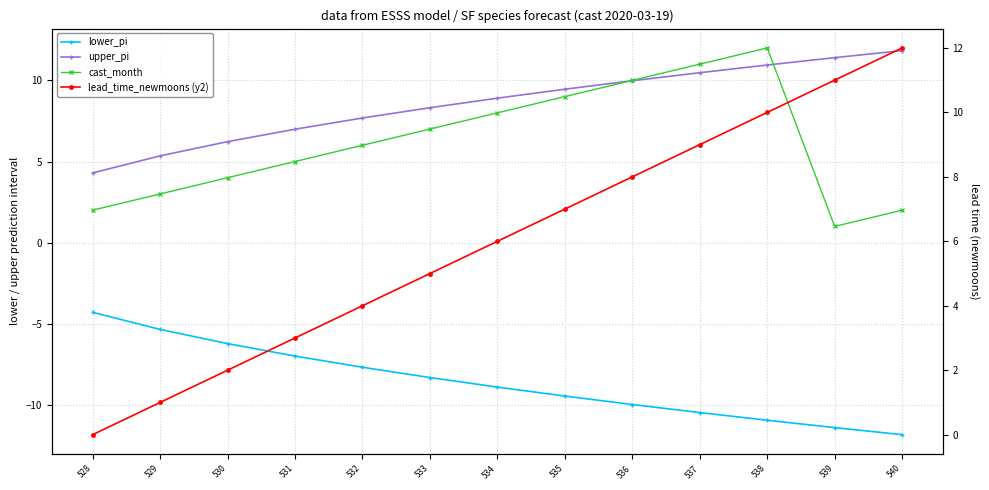

At which category is the sum across all series the highest?

538